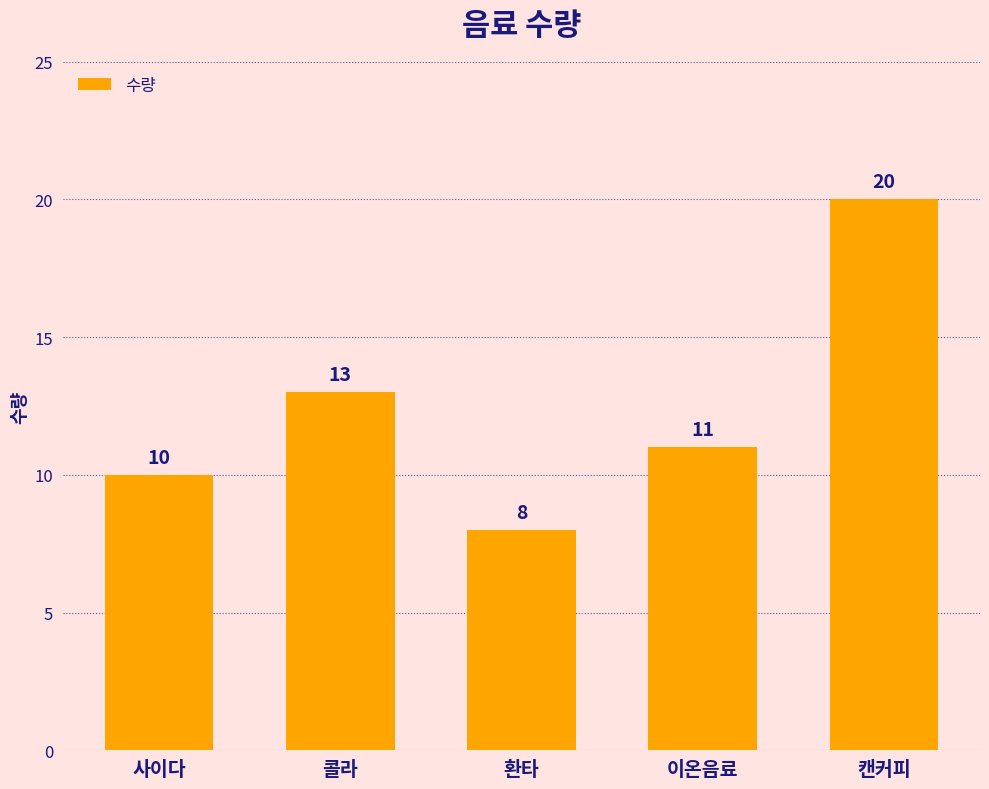

Rank the categories by value from highest to lowest.

캔커피, 콜라, 이온음료, 사이다, 환타